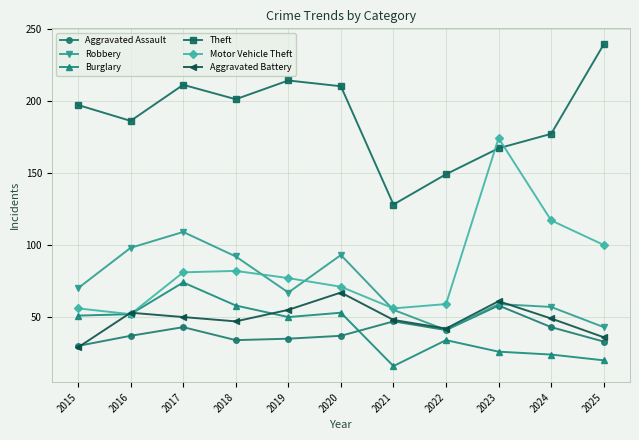

How many interior local valleys does the Theft series have?

3